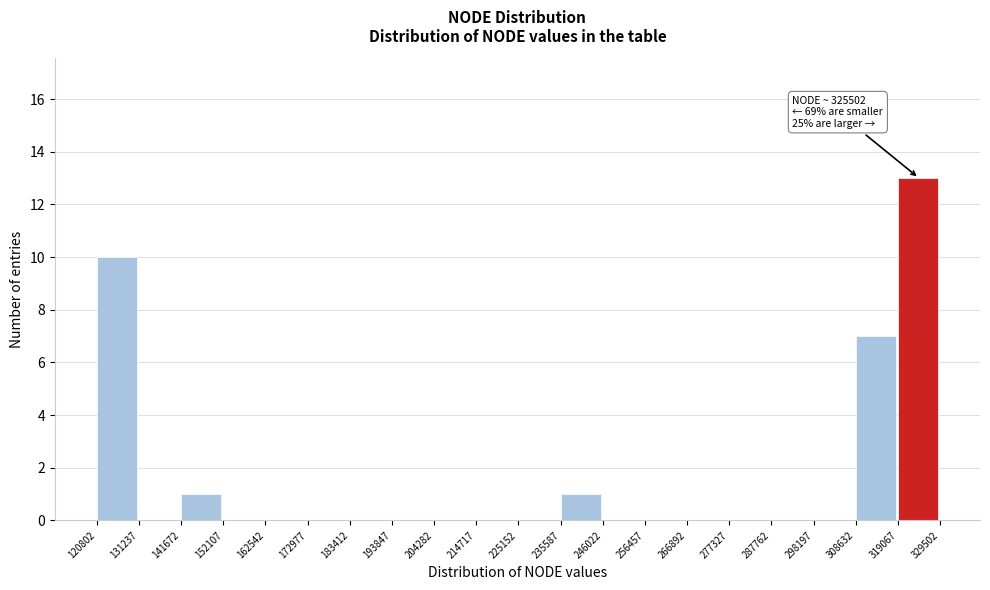

Over which range of the x-axis is the bar tallest?

319067 to 329502